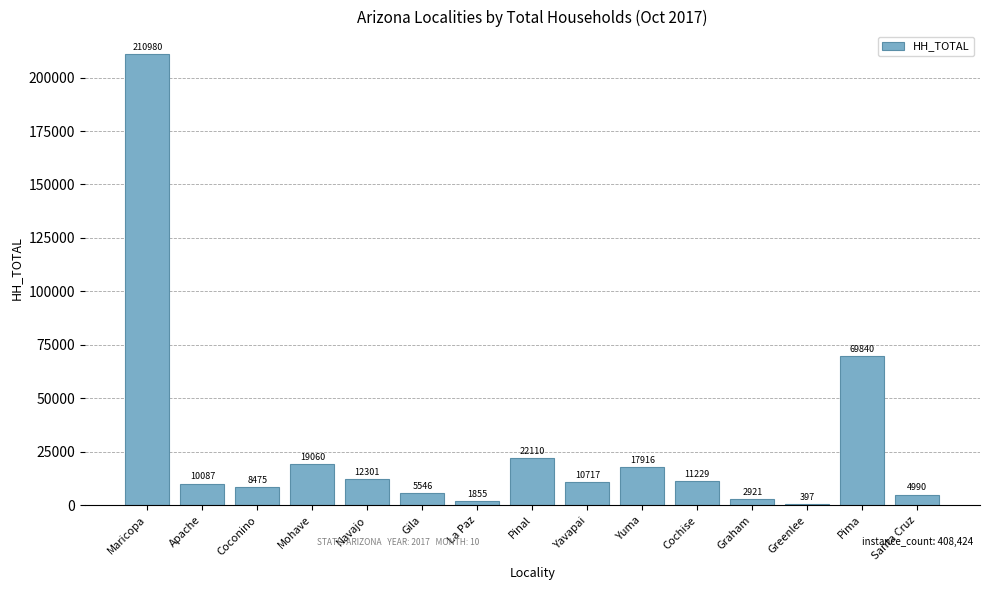

Where does the data first go above 10717?

Maricopa